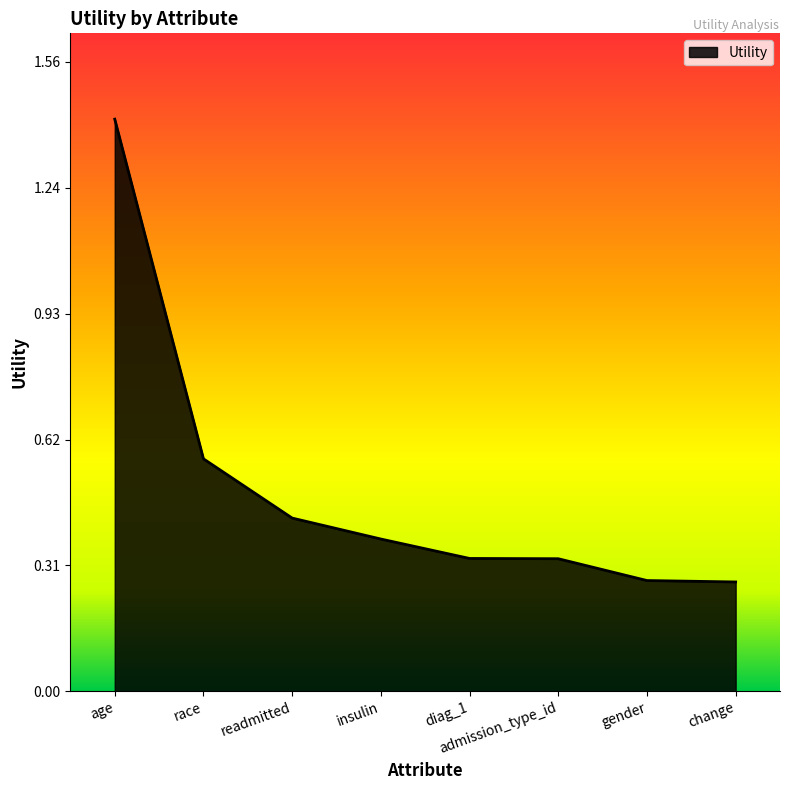

What is the average value?

0.5